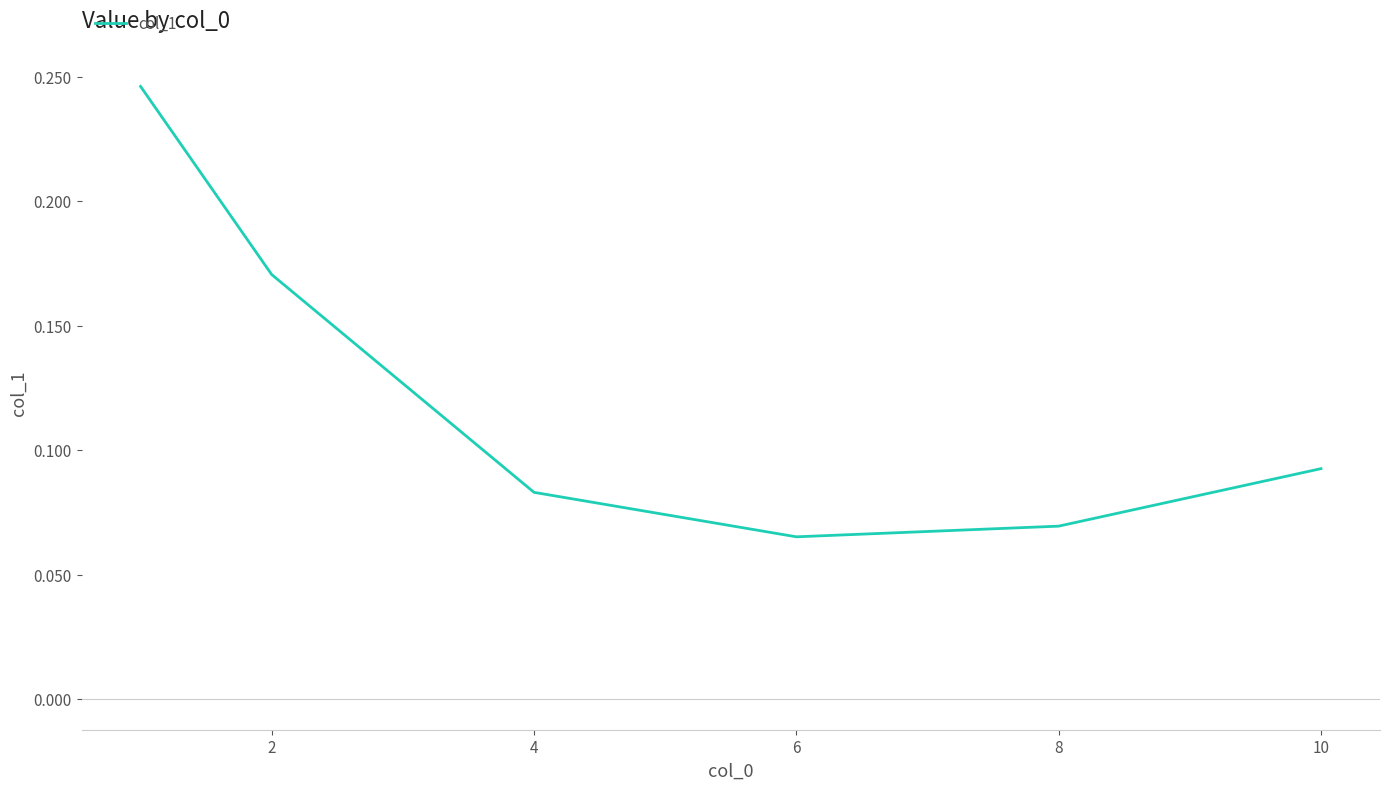

True or false: the data has more than 1 interior local peaks.

False